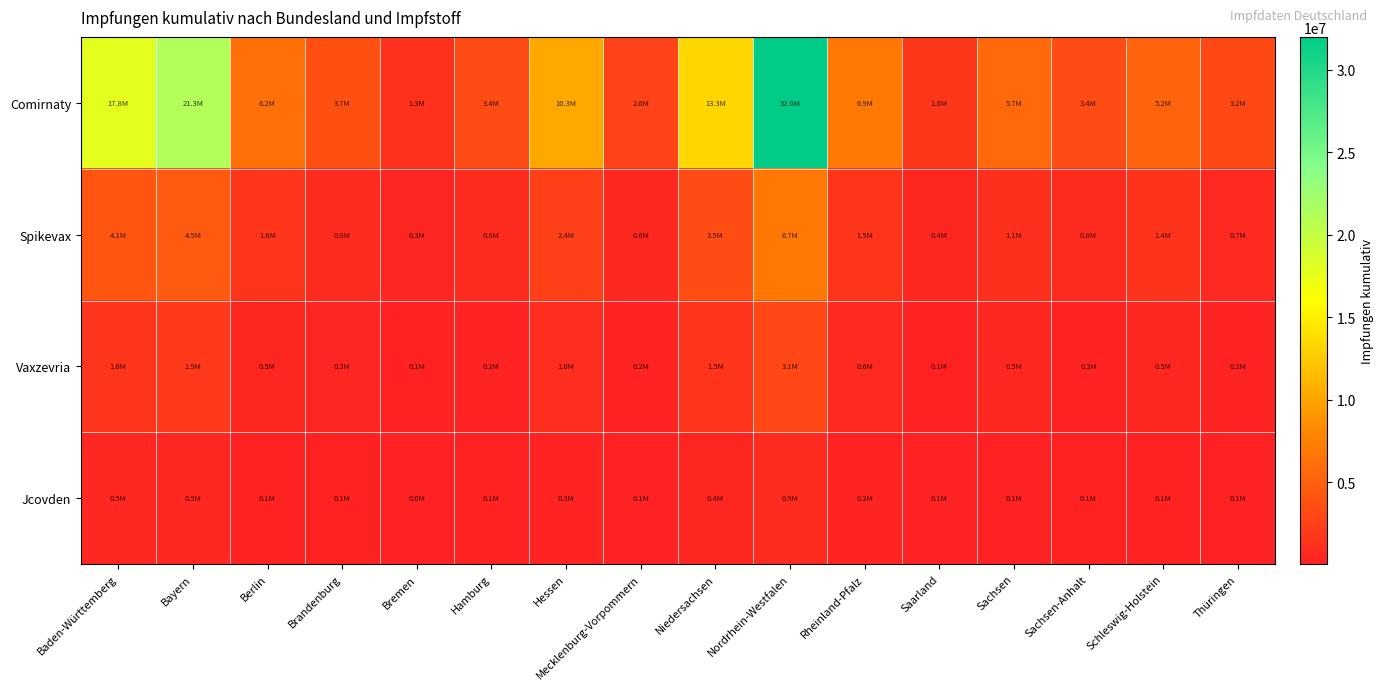

Which series has the largest range (max minus min)?

Comirnaty